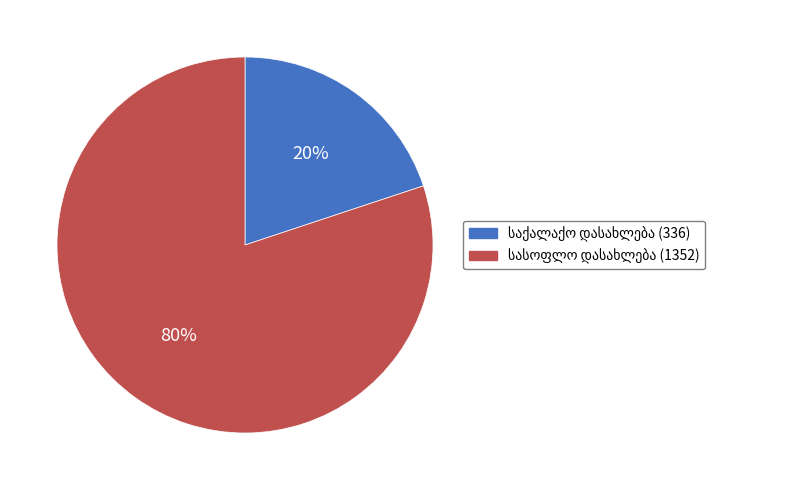

To the nearest percent, what is the average slice percentage?

50%